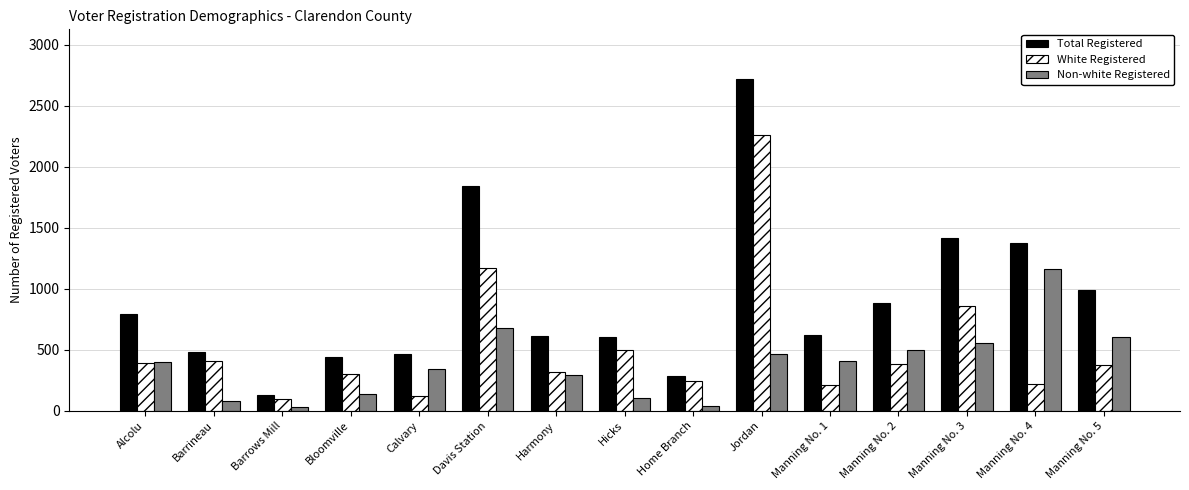

What is the difference between the maximum and minimum values in the Total Registered series?

2587